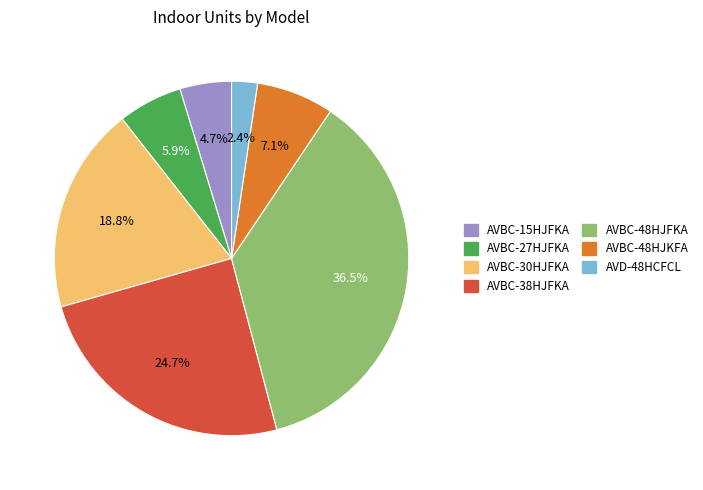

The AVBC-48HJFKA slice represents 42% of the pie. True or false?

False